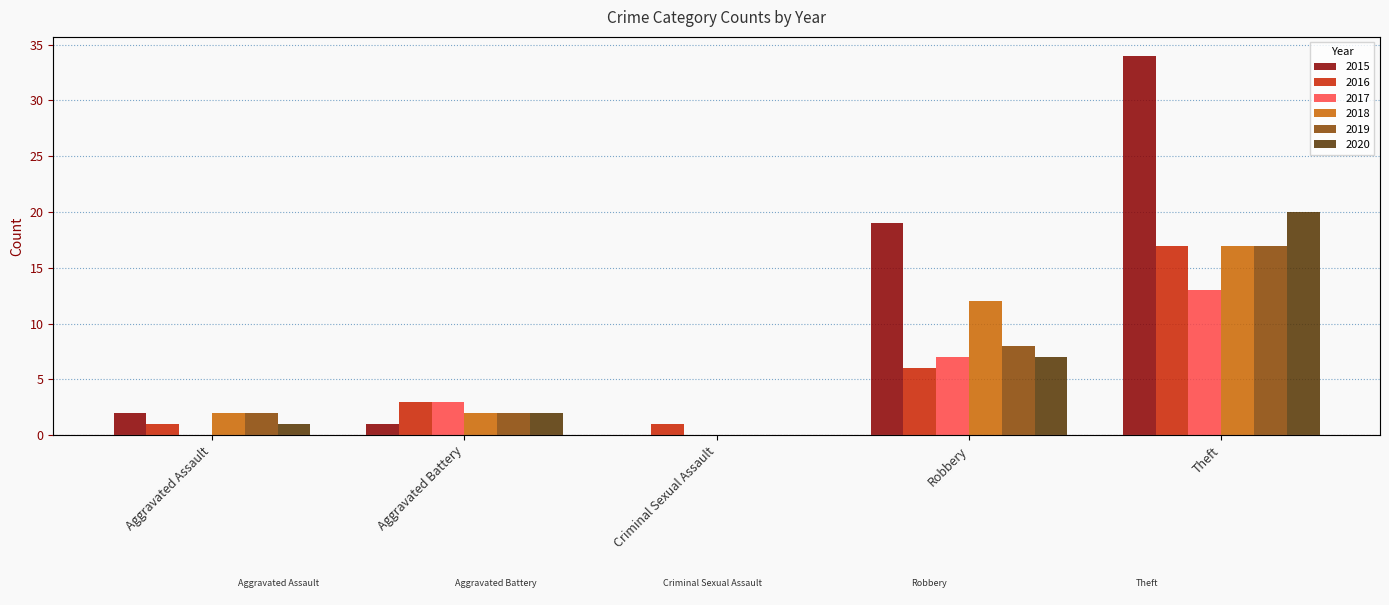

What is the difference between the 2019 values at Criminal Sexual Assault and Theft?

17